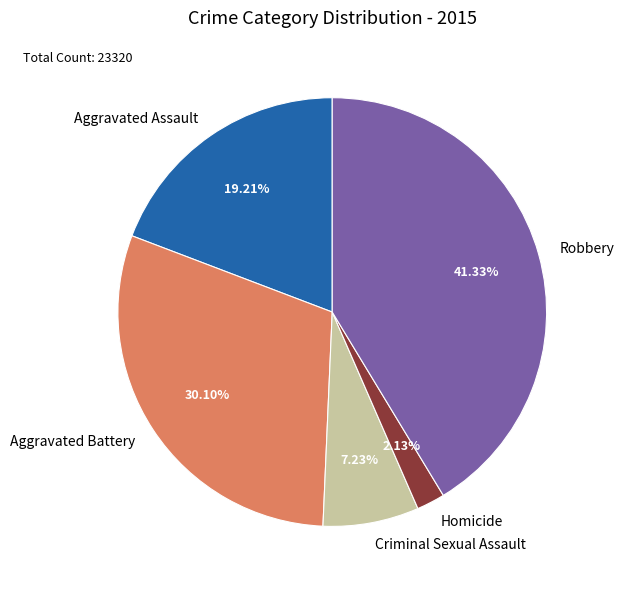

Does any single category account for the majority?

No